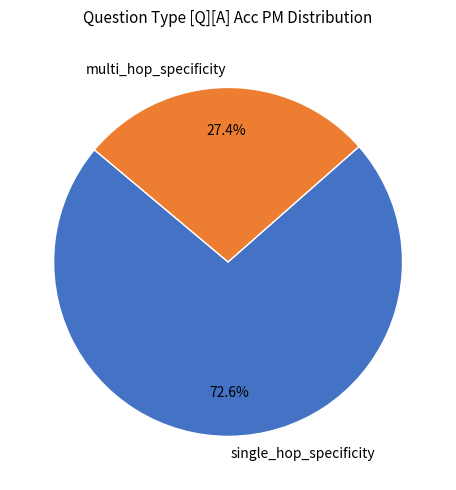

Which slice is the largest?

single_hop_specificity